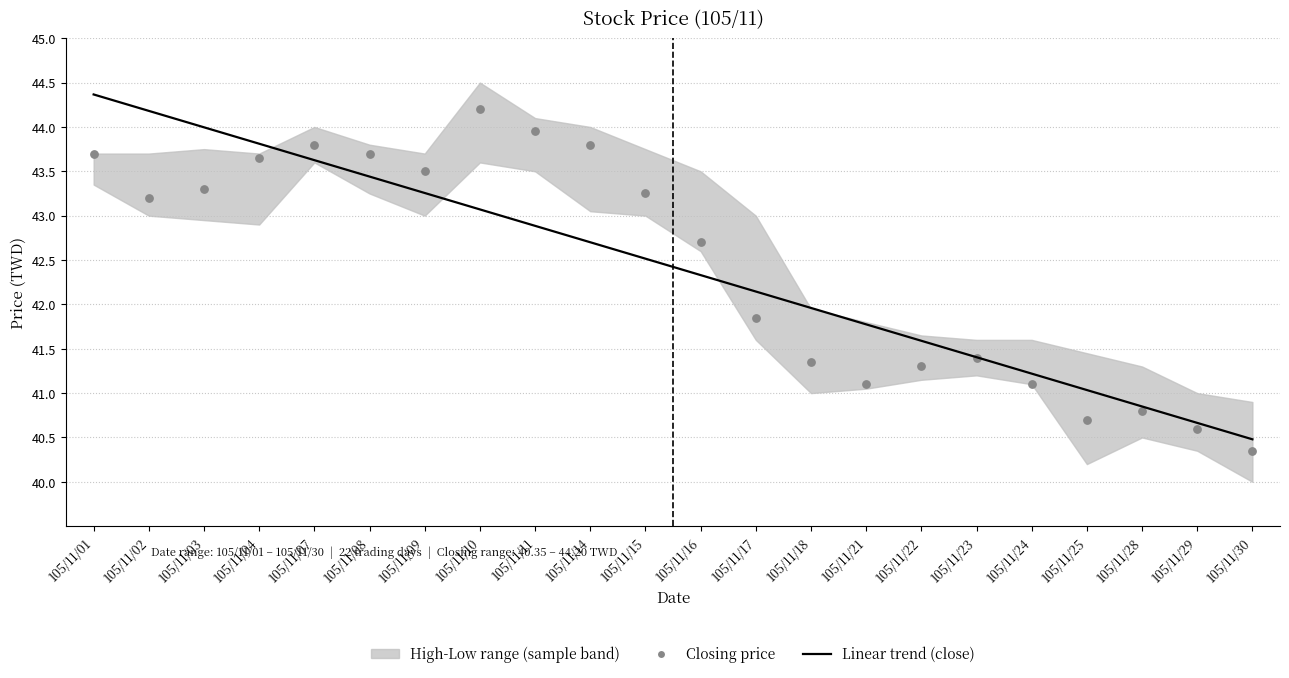

Is the value of Linear trend (close) at 105/11/14 greater than the value of Closing price at 105/11/28?

Yes